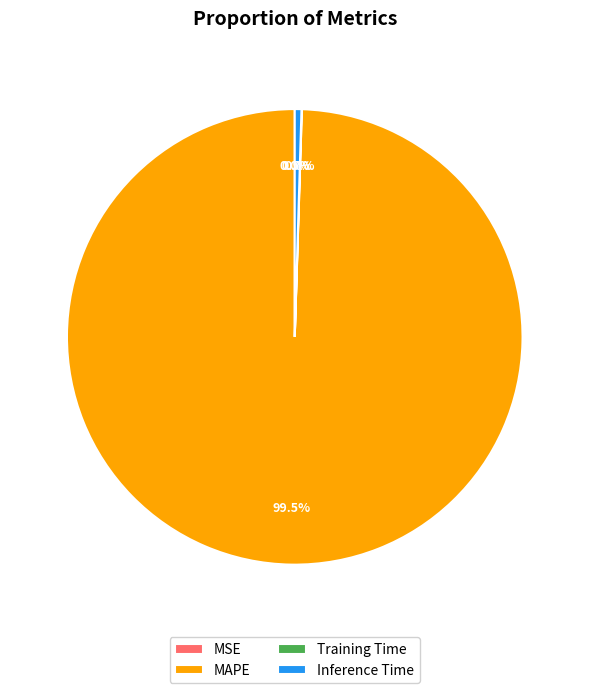

What is the largest slice in the pie chart?

MAPE